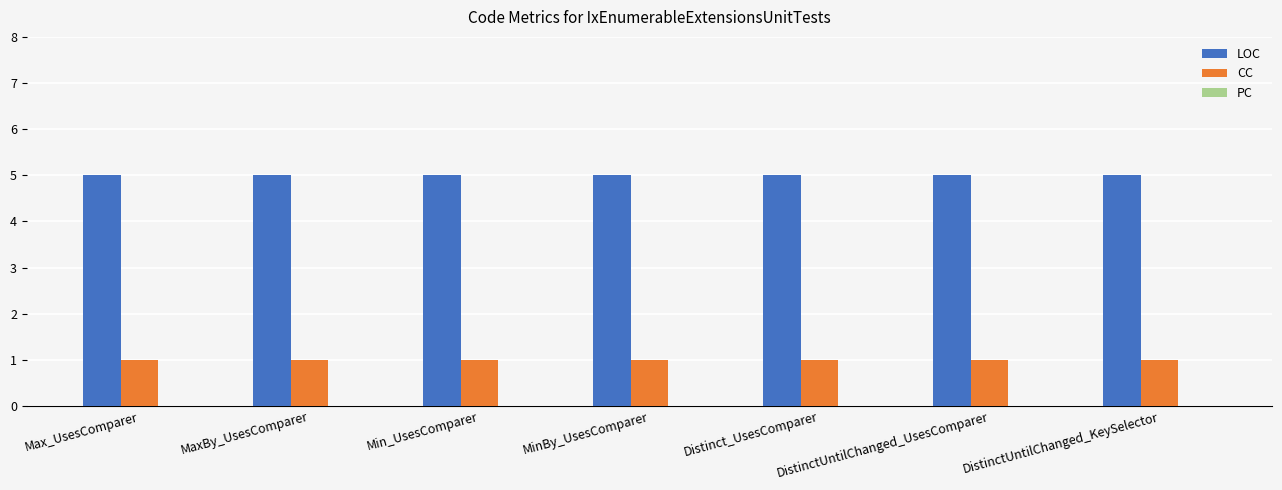

What is the highest value of the LOC series?

5